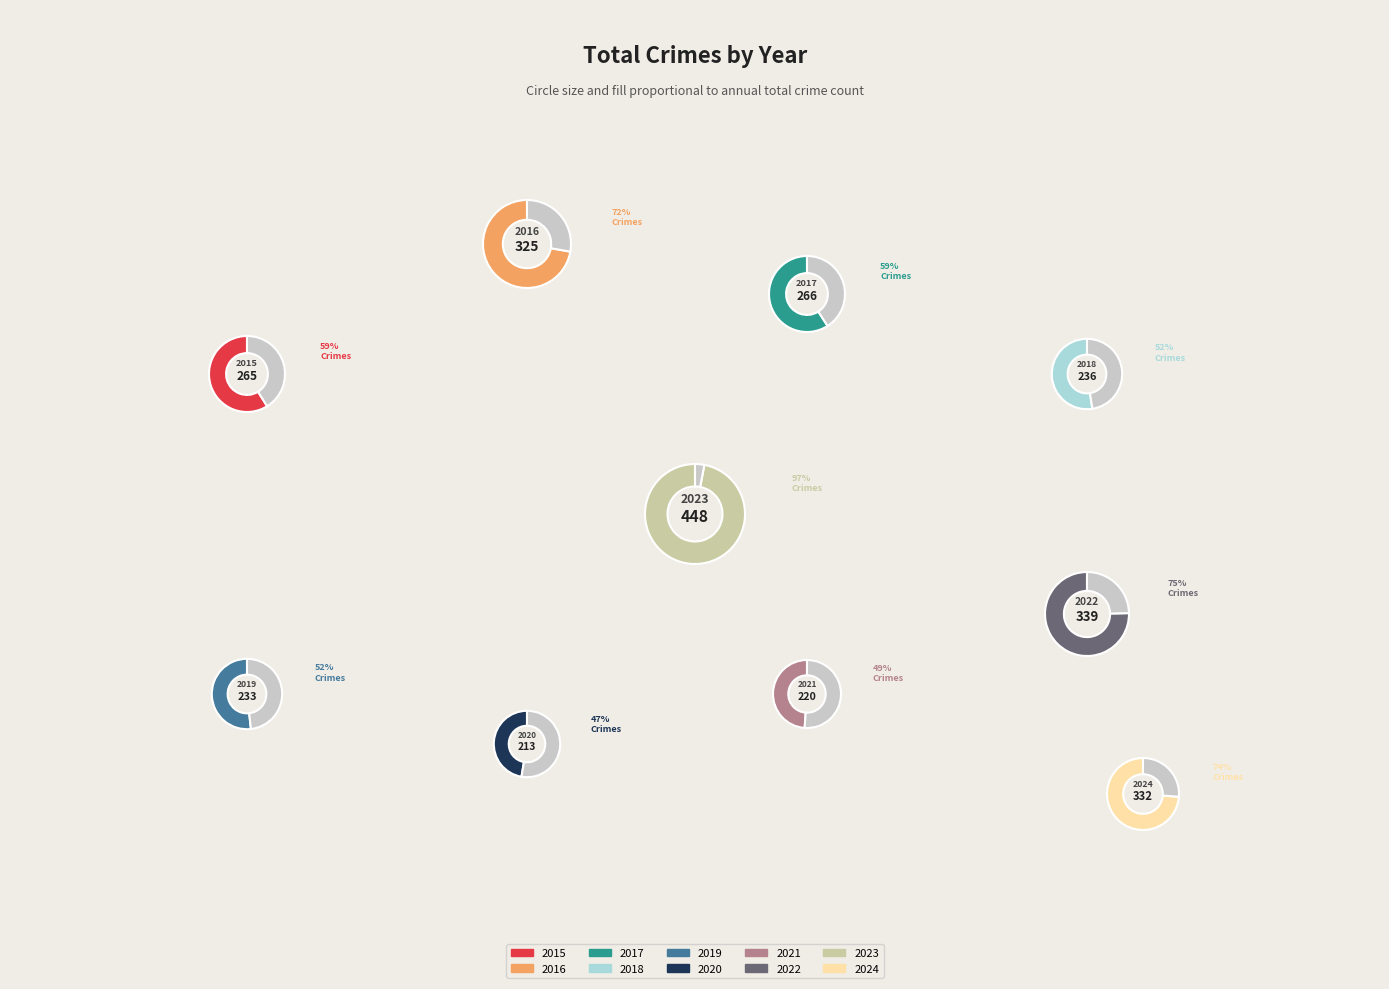

Which category has the smallest portion of the pie?

2020